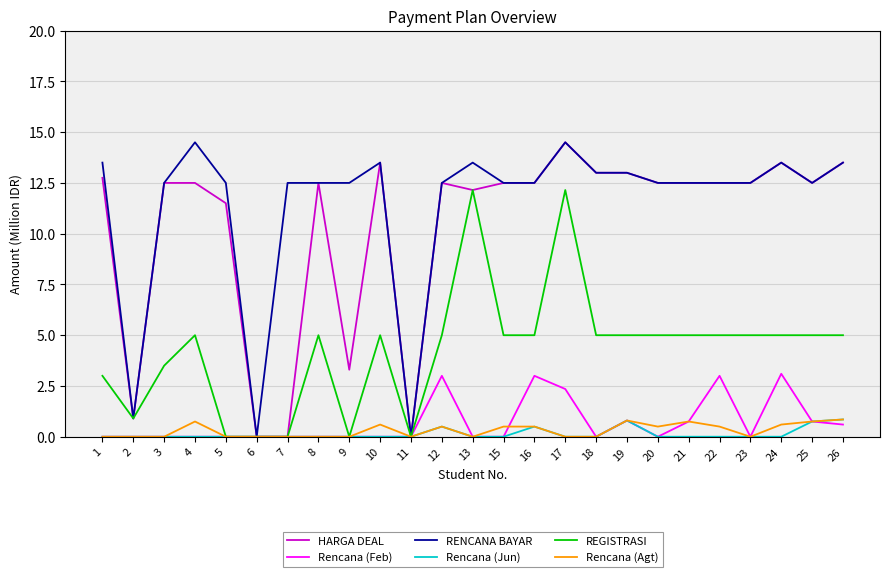

At how many categories does at least one series exceed 9?

22